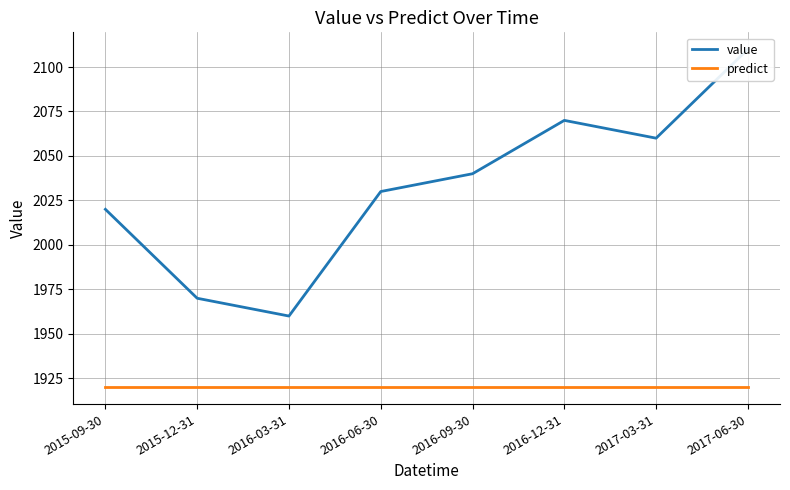

At which label is predict closest to 1920?

2015-09-30